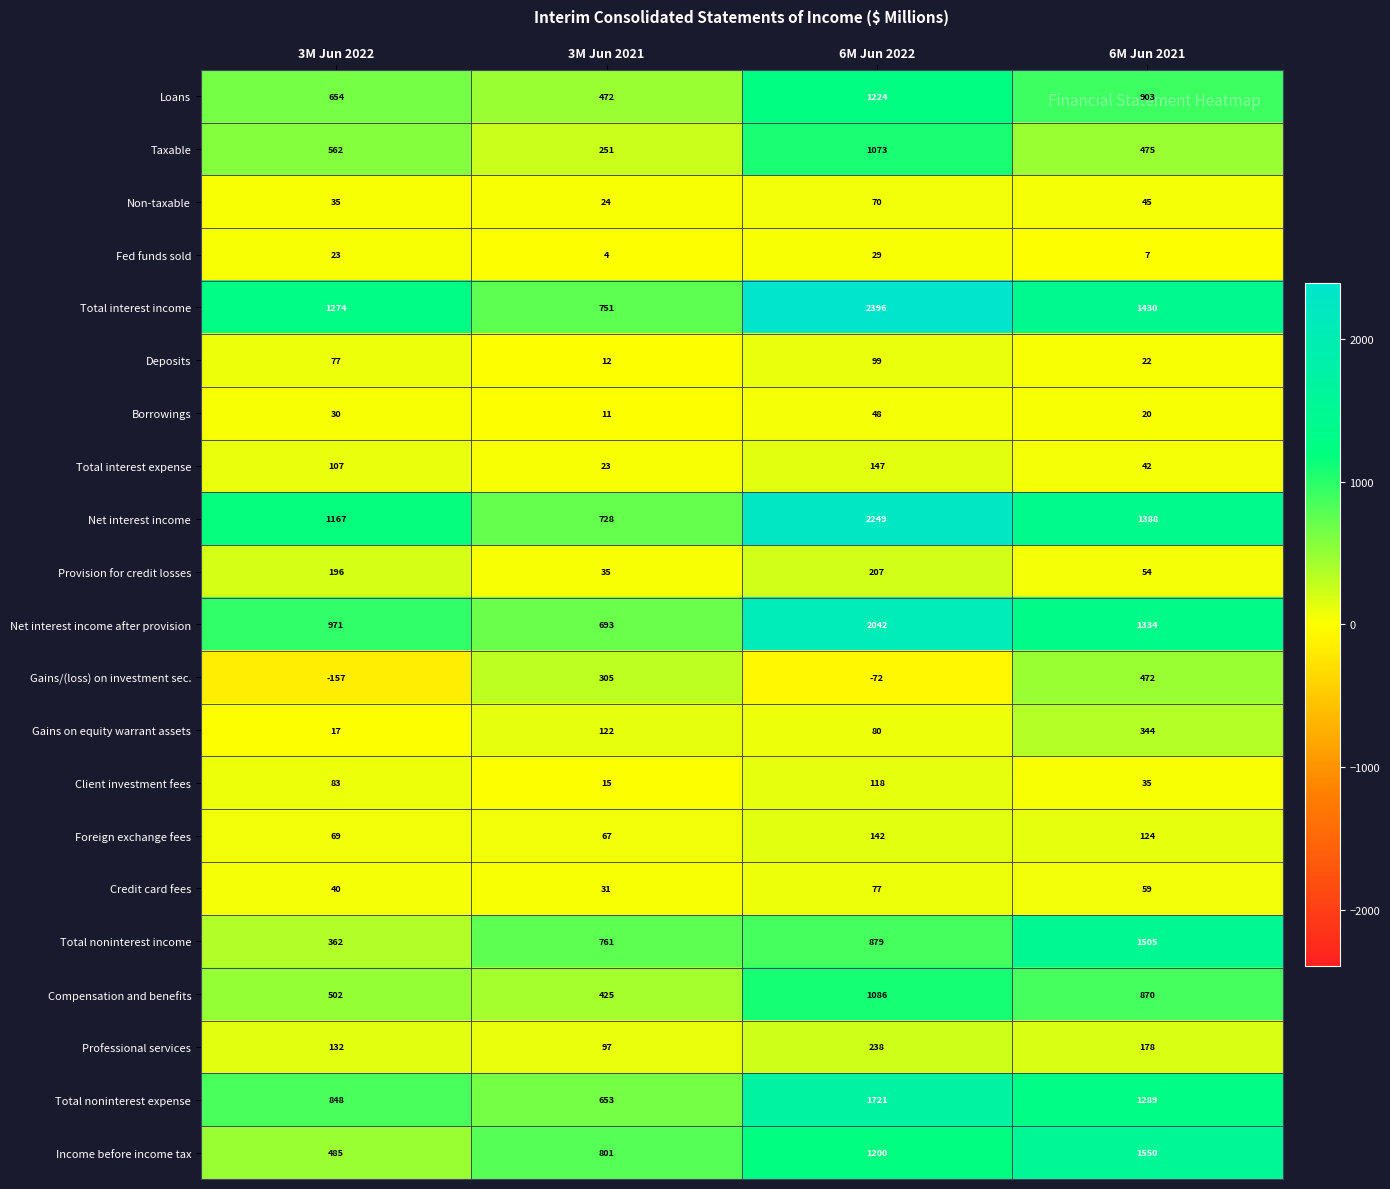

List the series in order of their peak value, highest first.

Total interest income, Net interest income, Net interest income after provision, Total noninterest expense, Income before income tax, Total noninterest income, Loans, Compensation and benefits, Taxable, Gains/(loss) on investment sec., Gains on equity warrant assets, Professional services, Provision for credit losses, Total interest expense, Foreign exchange fees, Client investment fees, Deposits, Credit card fees, Non-taxable, Borrowings, Fed funds sold